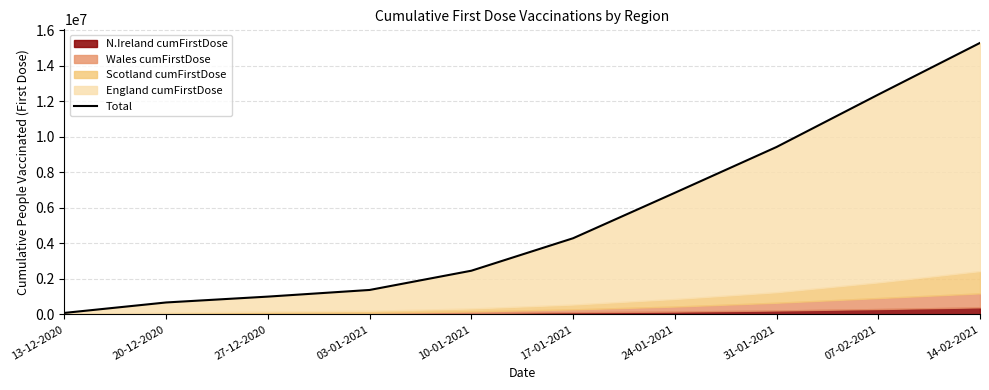

True or false: there are more than 1 points higher than both neighbors.

False